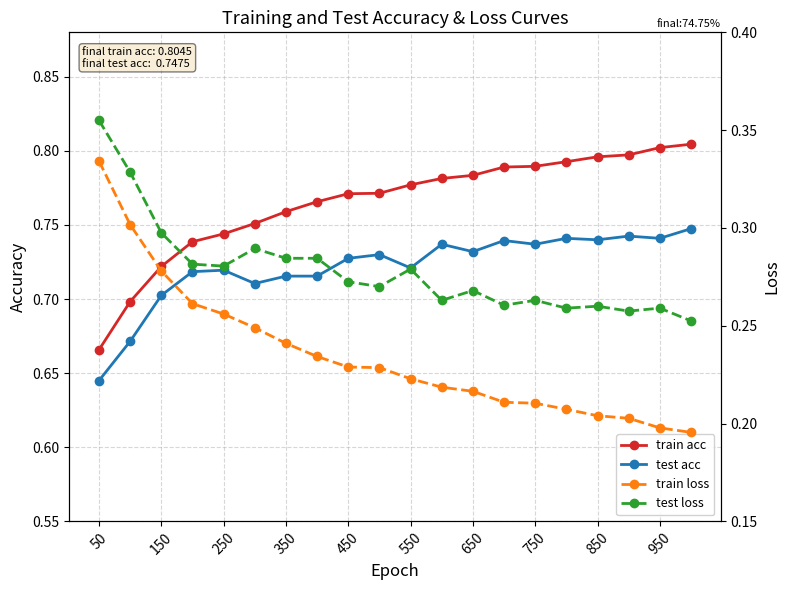

What are all the series names shown in the legend?

train acc, test acc, train loss, test loss